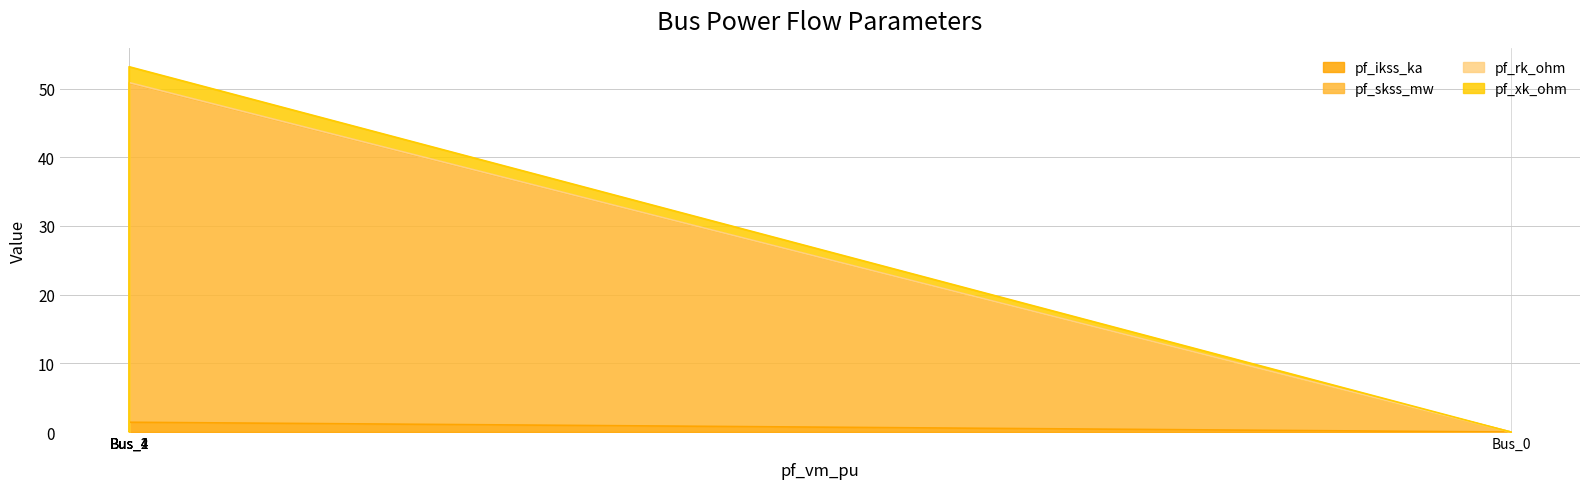

At how many categories does at least one series exceed 32?

1